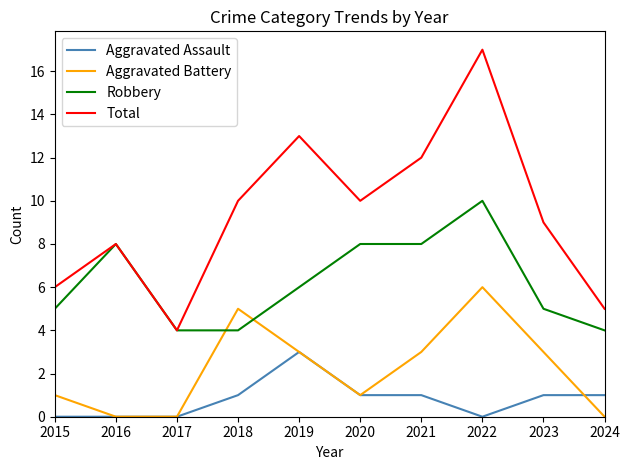

Reading left to right, list all the values displayed in this chart.

Aggravated Assault: 2015=0	2016=0	2017=0	2018=1	2019=3	2020=1	2021=1	2022=0	2023=1	2024=1
Aggravated Battery: 2015=1	2016=0	2017=0	2018=5	2019=3	2020=1	2021=3	2022=6	2023=3	2024=0
Robbery: 2015=5	2016=8	2017=4	2018=4	2019=6	2020=8	2021=8	2022=10	2023=5	2024=4
Total: 2015=6	2016=8	2017=4	2018=10	2019=13	2020=10	2021=12	2022=17	2023=9	2024=5